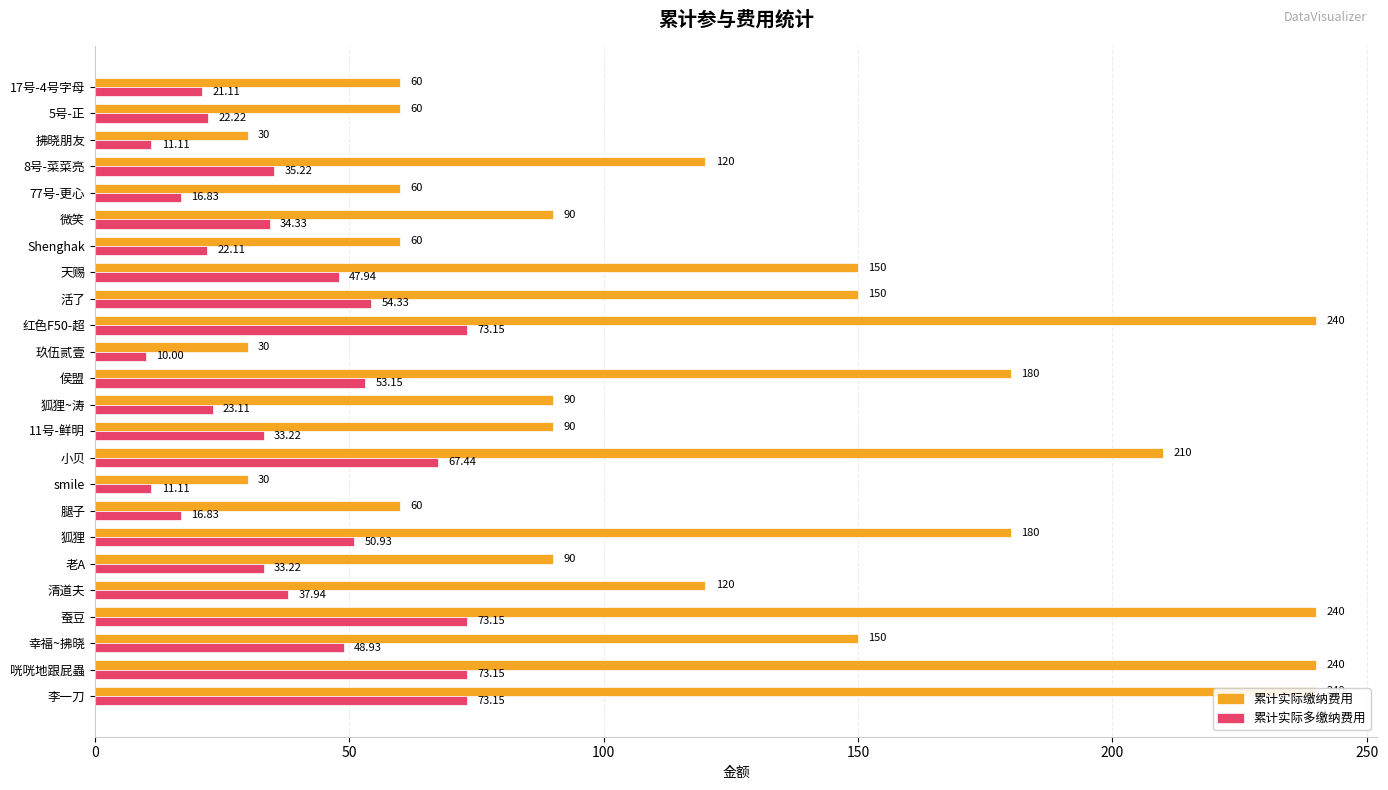

The value of 累计实际缴纳费用 at 狐狸~涛 is 90.0. True or false?

True